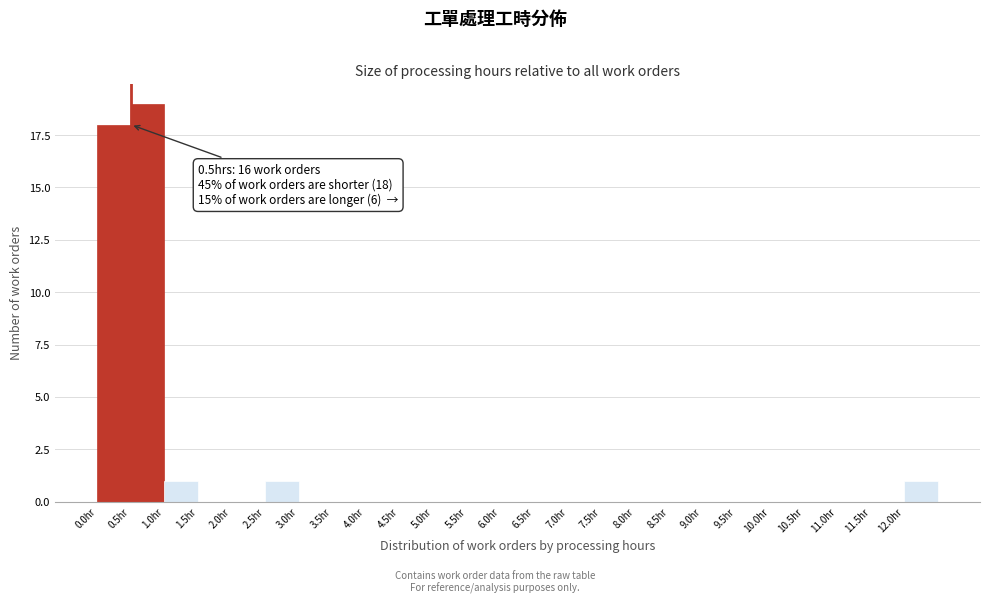

Over which range of the x-axis is the bar tallest?

0.5 to 1.0